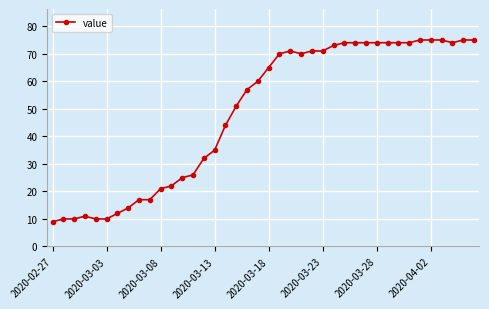

Does the chart display data point markers on the line(s)?

Yes